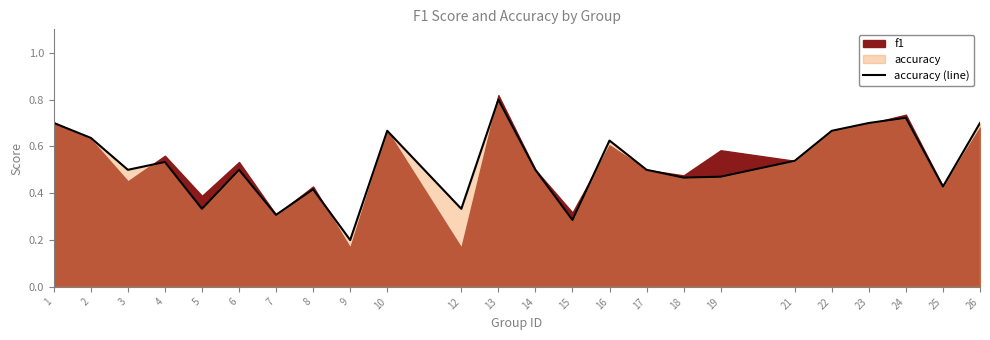

What is the value of the 5th point from the left?

0.3